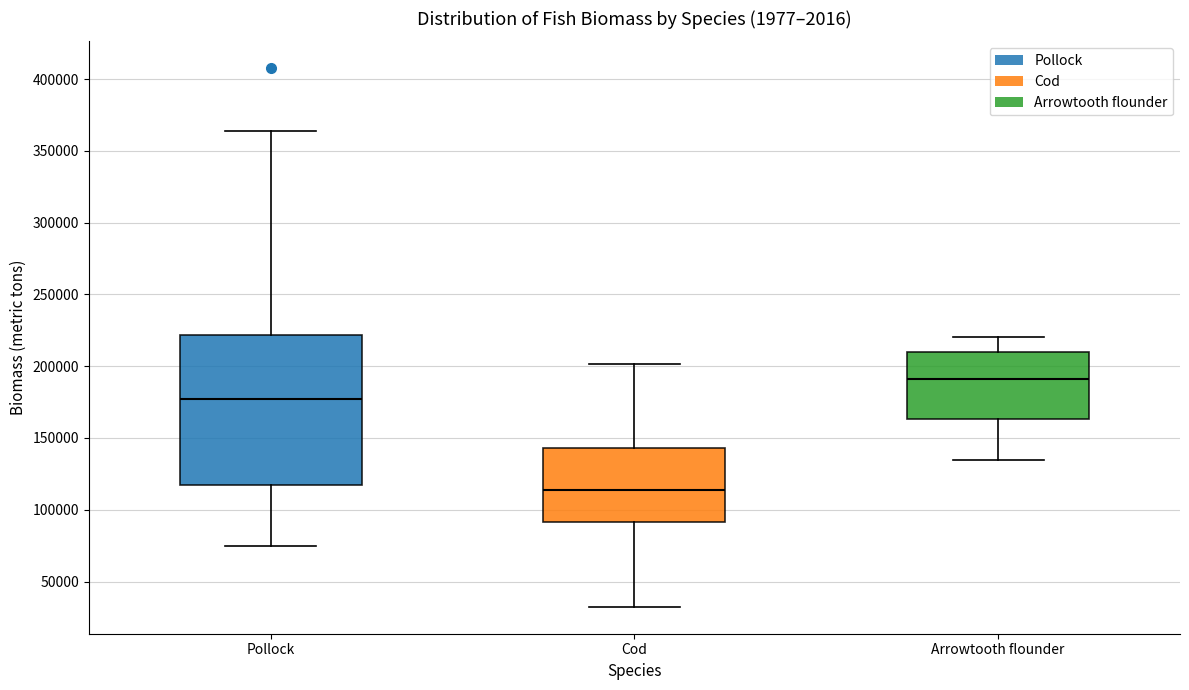

Which box is the tallest, from its lower edge to its upper edge?

Pollock